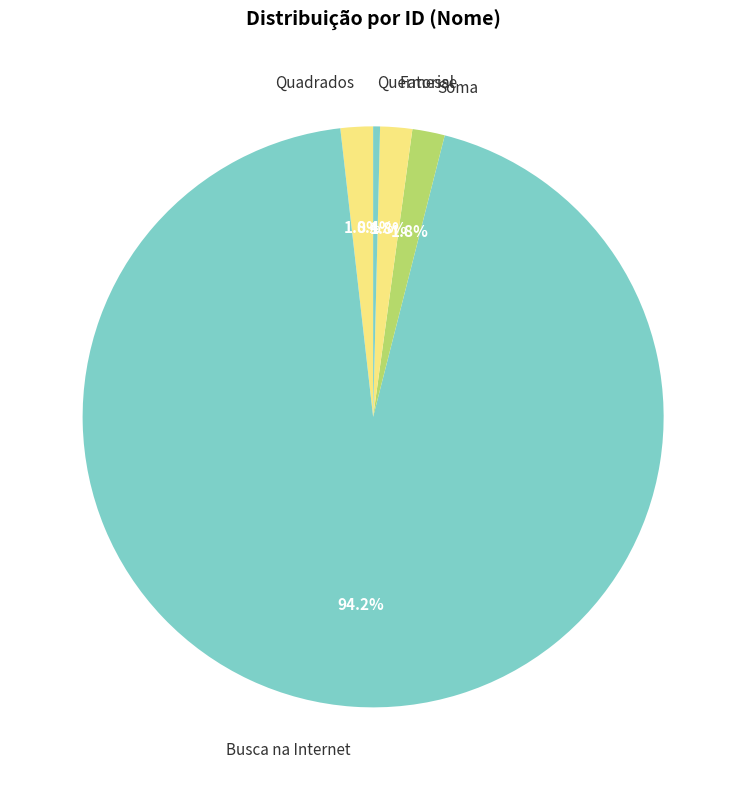

Between Quermesse and Quadrados, which is larger?

Quadrados